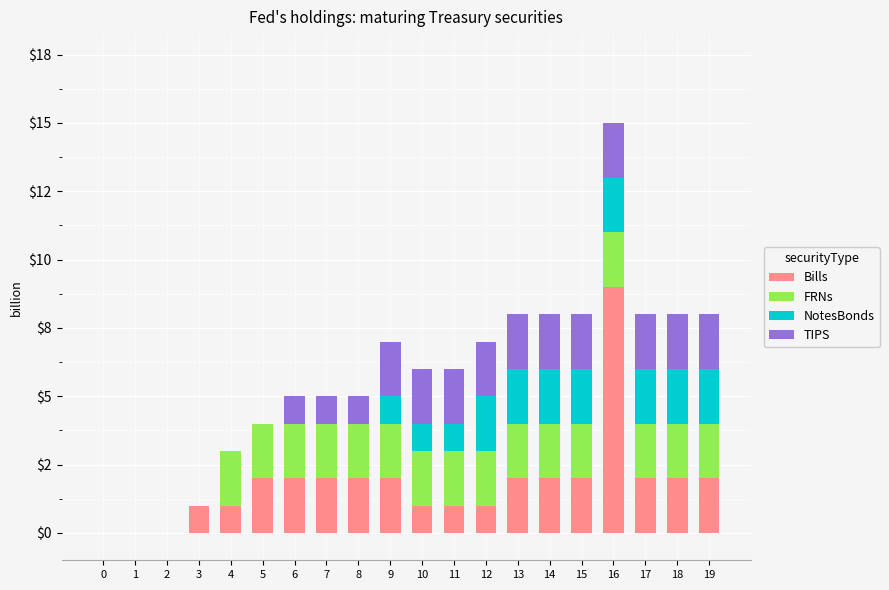

What are all the series names shown in the legend?

Bills, FRNs, NotesBonds, TIPS